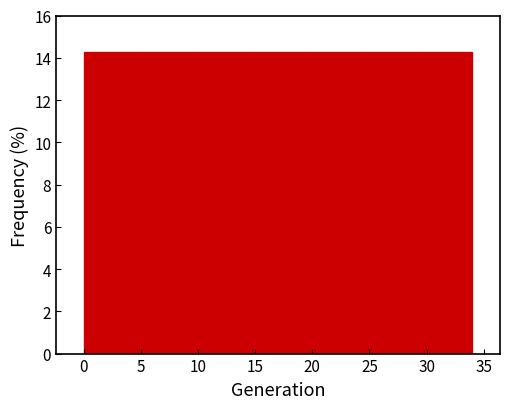

Reading left to right, transcribe this chart: for each bar, give the range it covers on the x-axis and its height. Neither the bar edges nor the heights are printed on the chart, so give them approximately, as read against the axes.

0.0 to 5.0: 14.2
5.0 to 9.5: 14.2
9.5 to 14.5: 14.2
14.5 to 19.5: 14.2
19.5 to 24.5: 14.2
24.5 to 29.0: 14.2
29.0 to 34.0: 14.2